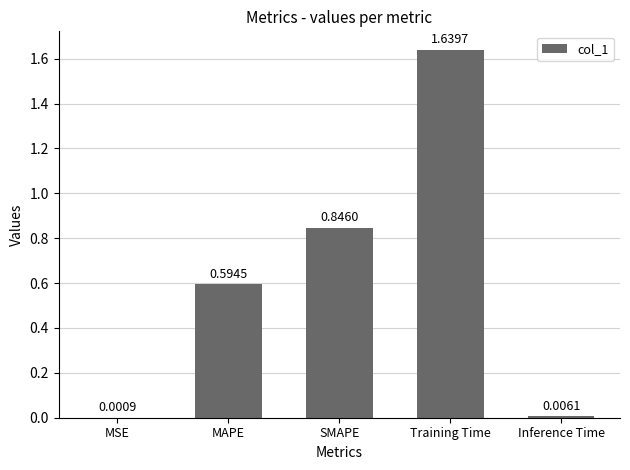

Which category has the highest value across all series?

Training Time